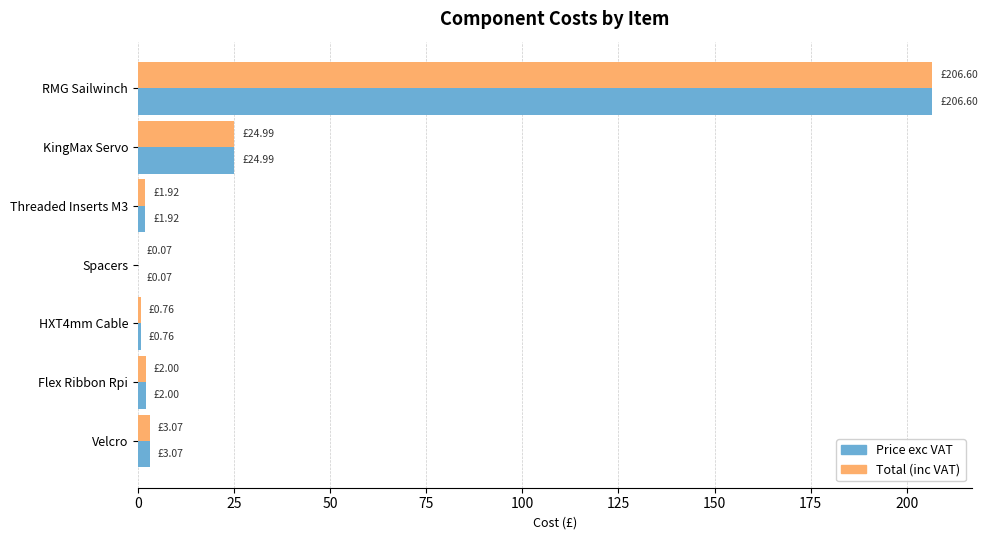

Is the value of Price exc VAT at KingMax Servo greater than the value of Total (inc VAT) at Threaded Inserts M3?

Yes